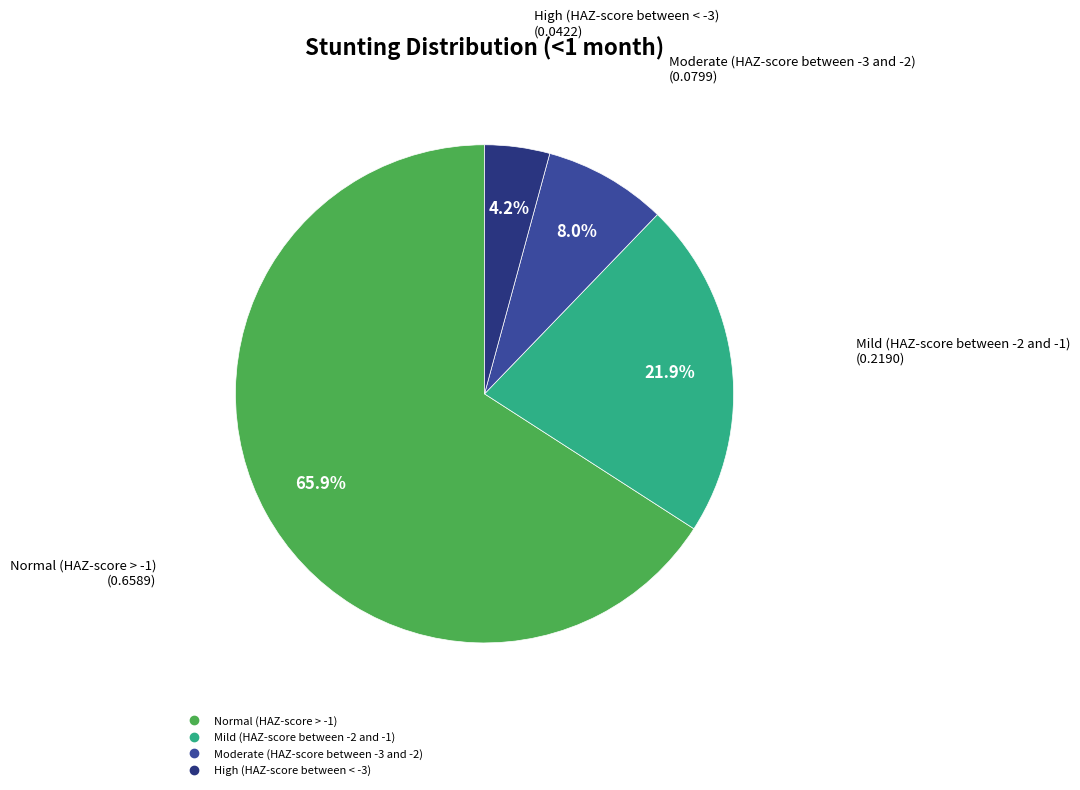

Rank the categories by value from lowest to highest.

High (HAZ-score between < -3), Moderate (HAZ-score between -3 and -2), Mild (HAZ-score between -2 and -1), Normal (HAZ-score > -1)